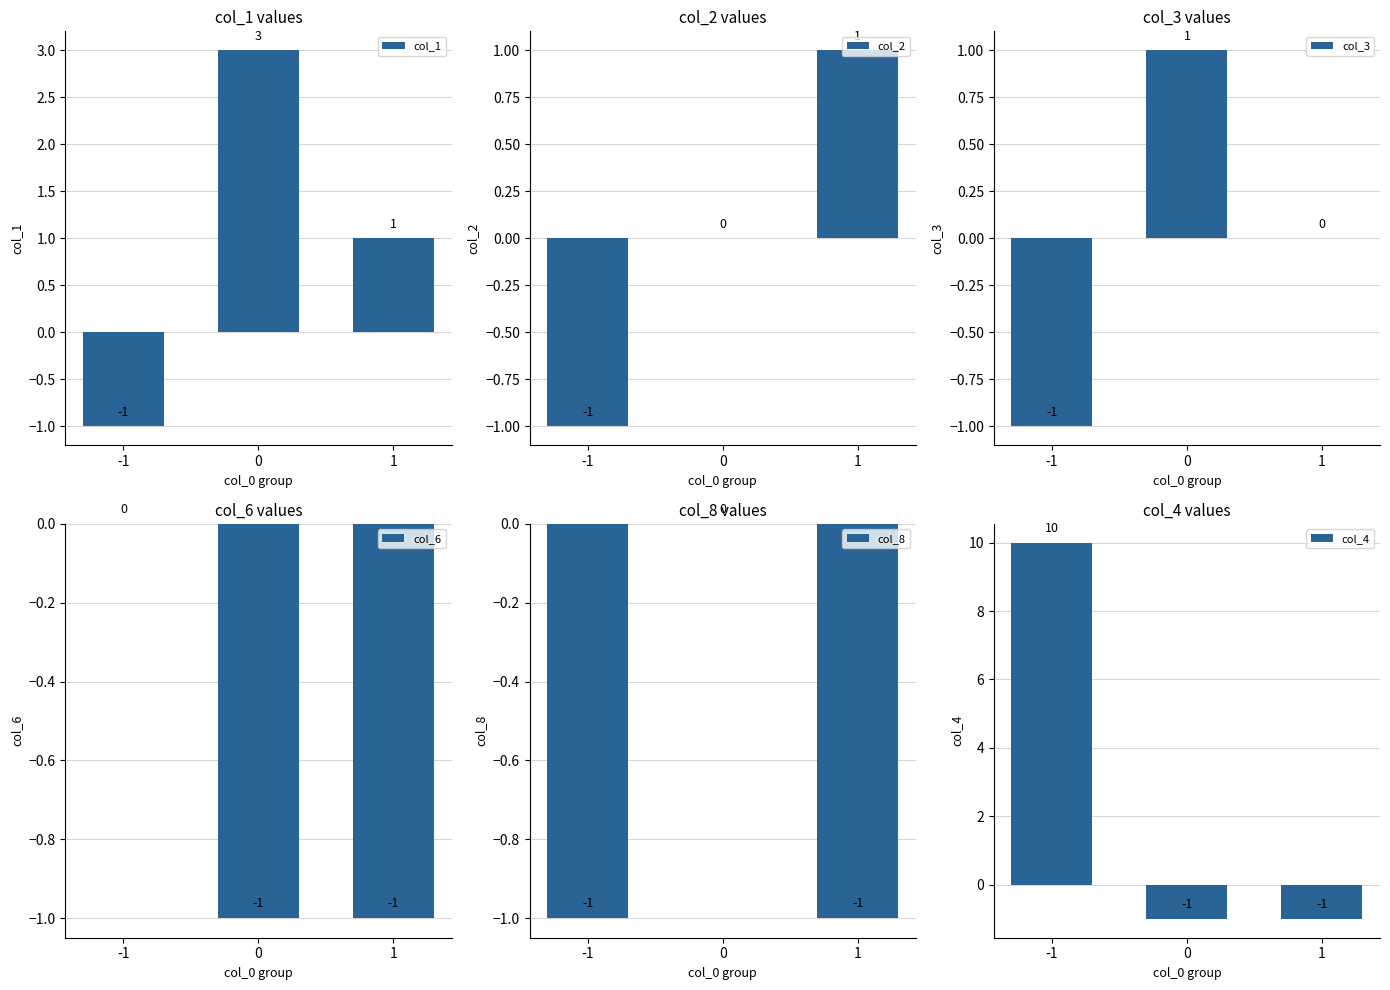

At 0, list the series in order from largest to smallest.

col_1, col_3, col_2, col_8, col_6, col_4